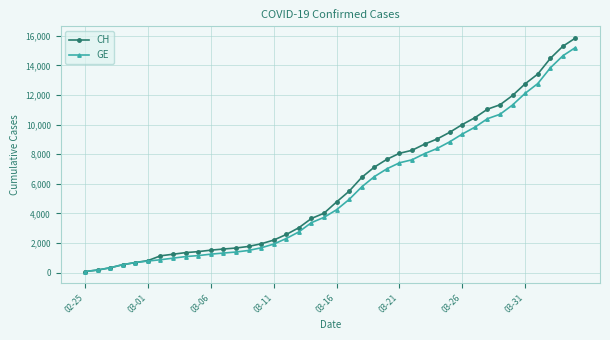

What is the highest value of the CH series?

15850